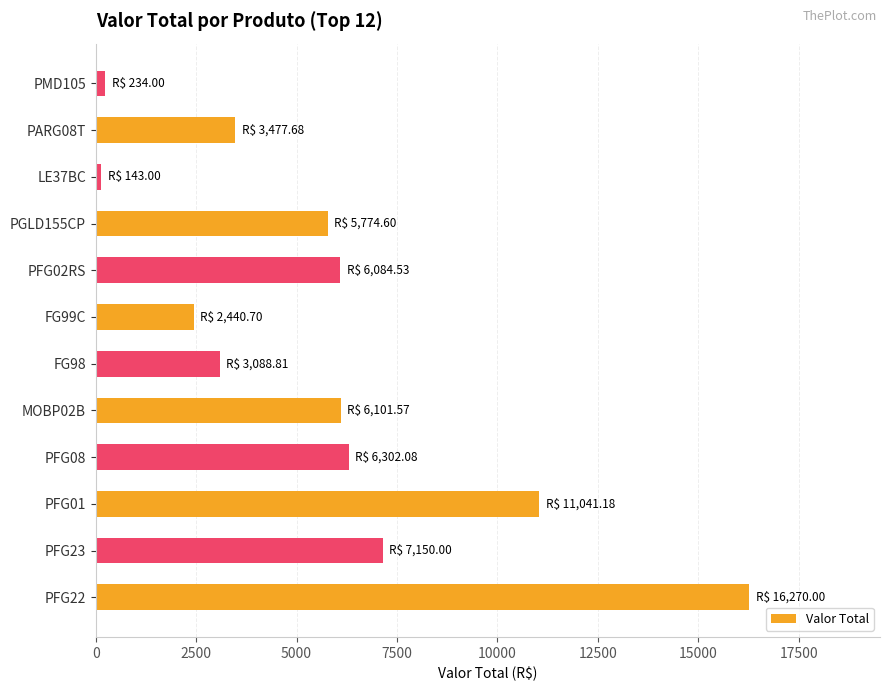

What is the smallest value displayed?

143.0